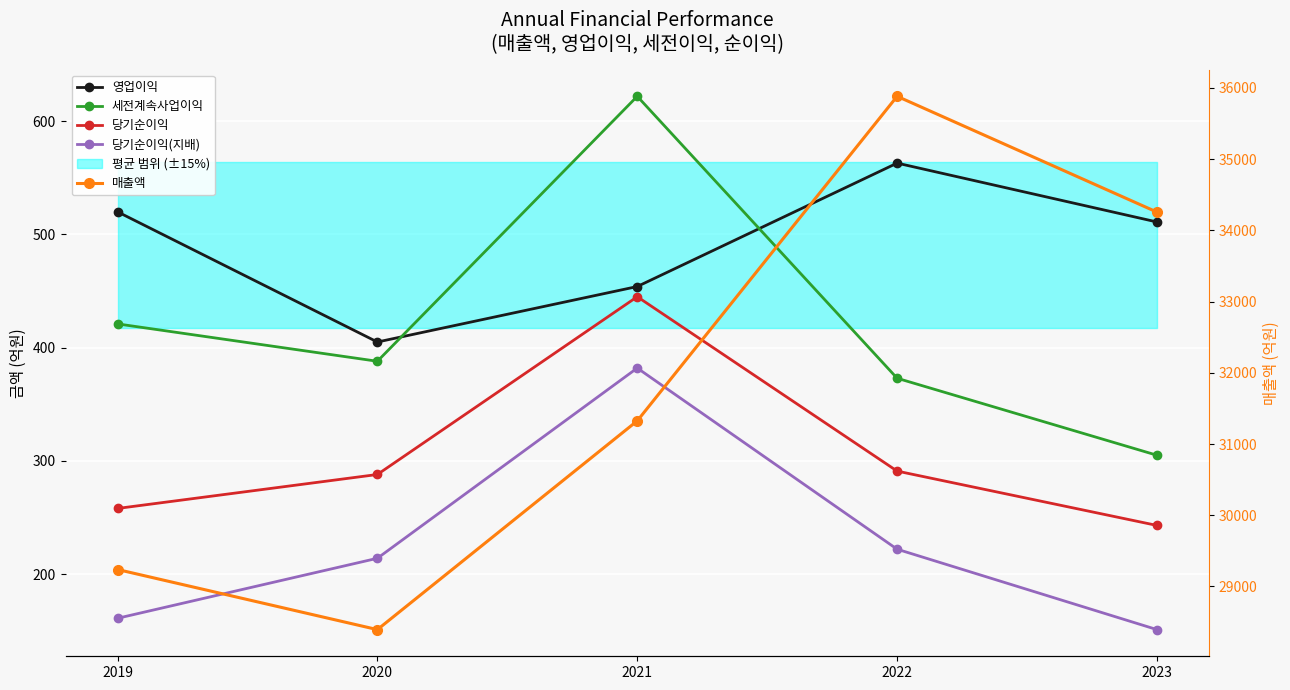

Between 2020 and 2022, which is larger?

2022